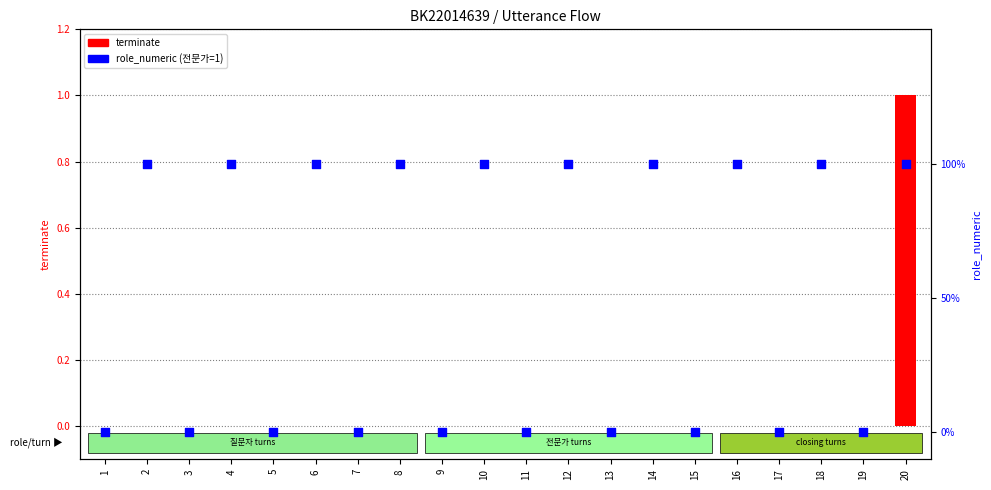

Which series contains the lowest Y value?

terminate